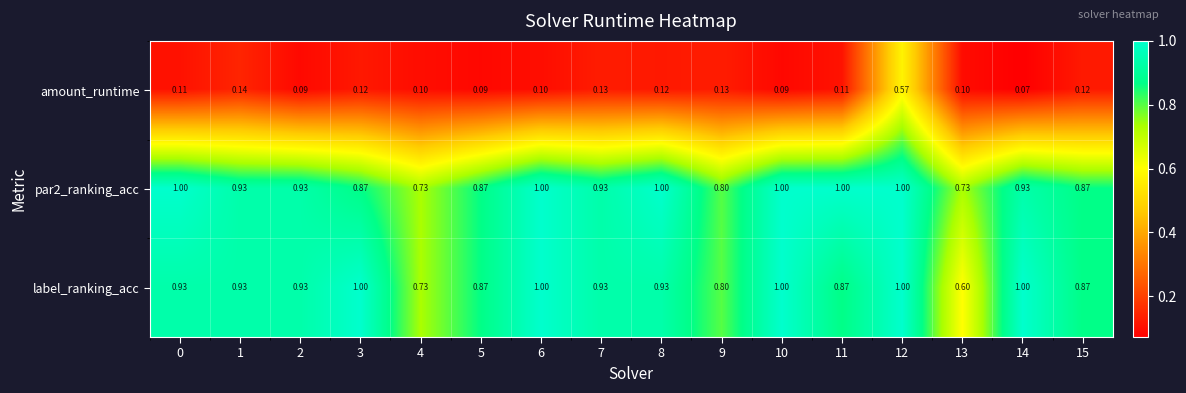

Between 6 and 12, which series saw the biggest shift?

amount_runtime